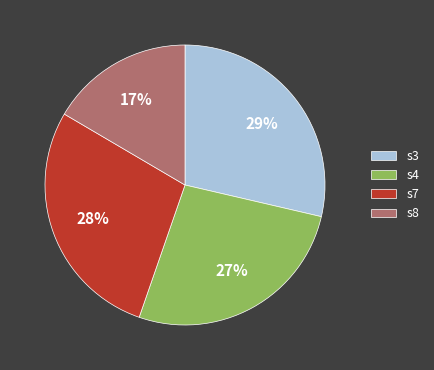

Is s8 the majority of the pie?

No